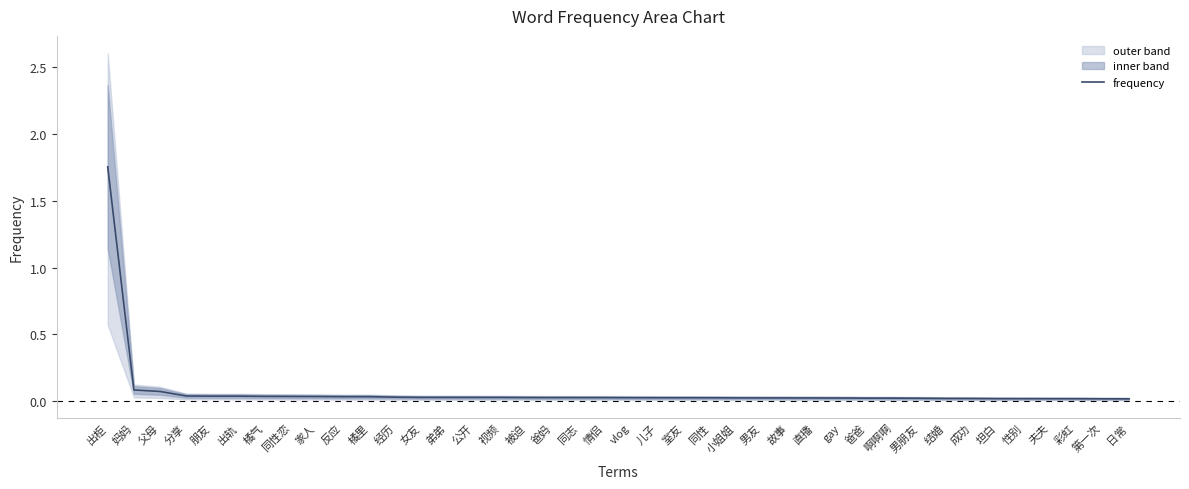

The value at 儿子 is 0.0. True or false?

True